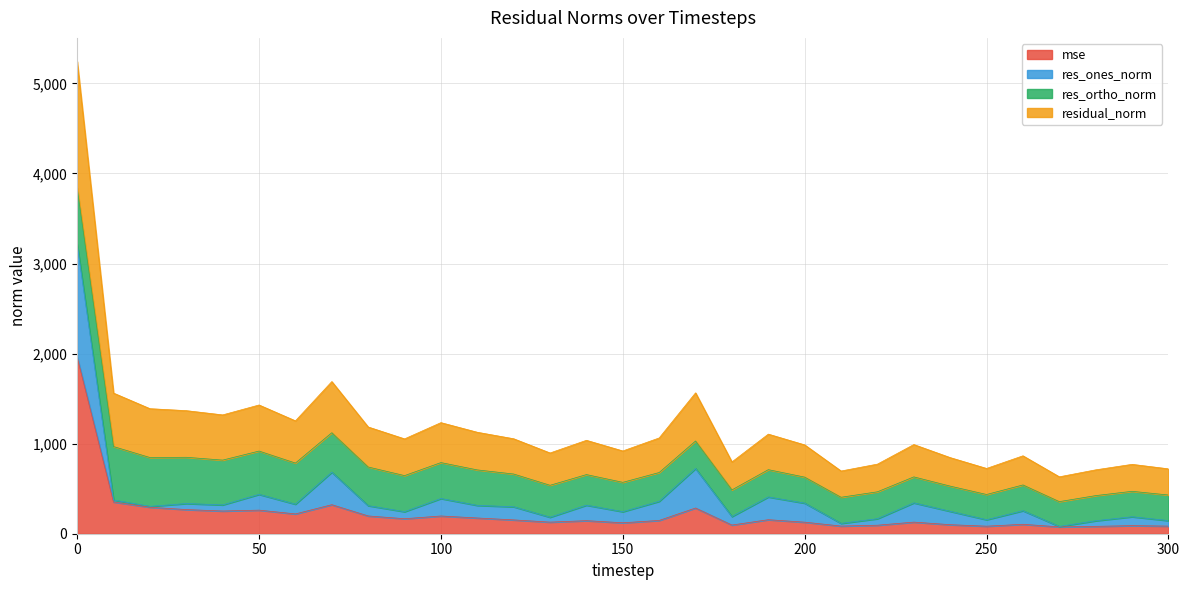

What is the value of the mse point at the 3rd from the left?

294.2